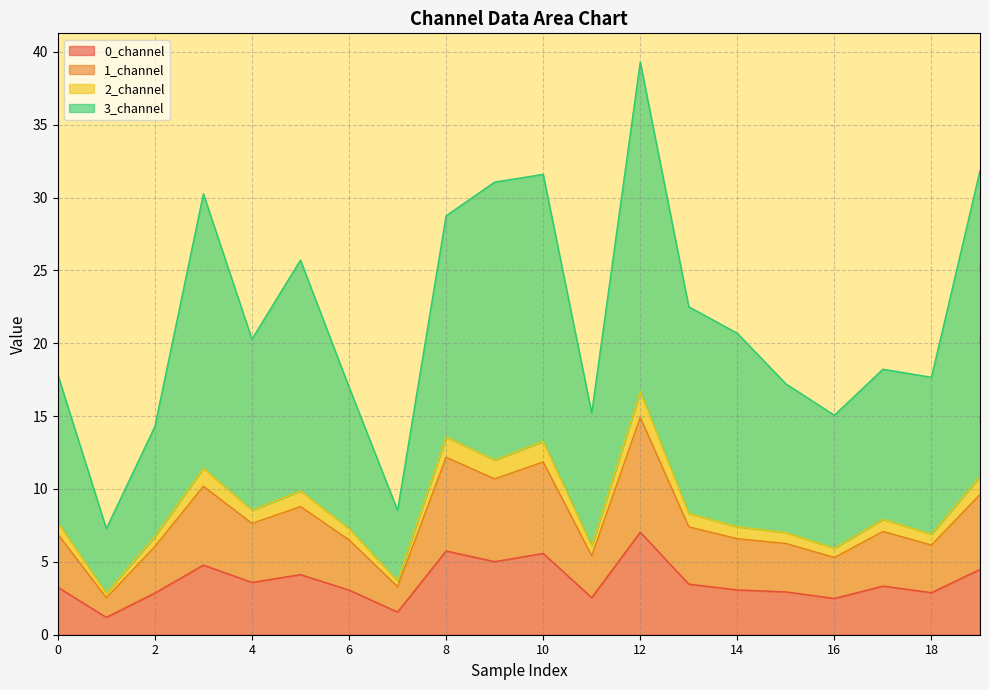

Does the chart display data point markers on the line(s)?

No